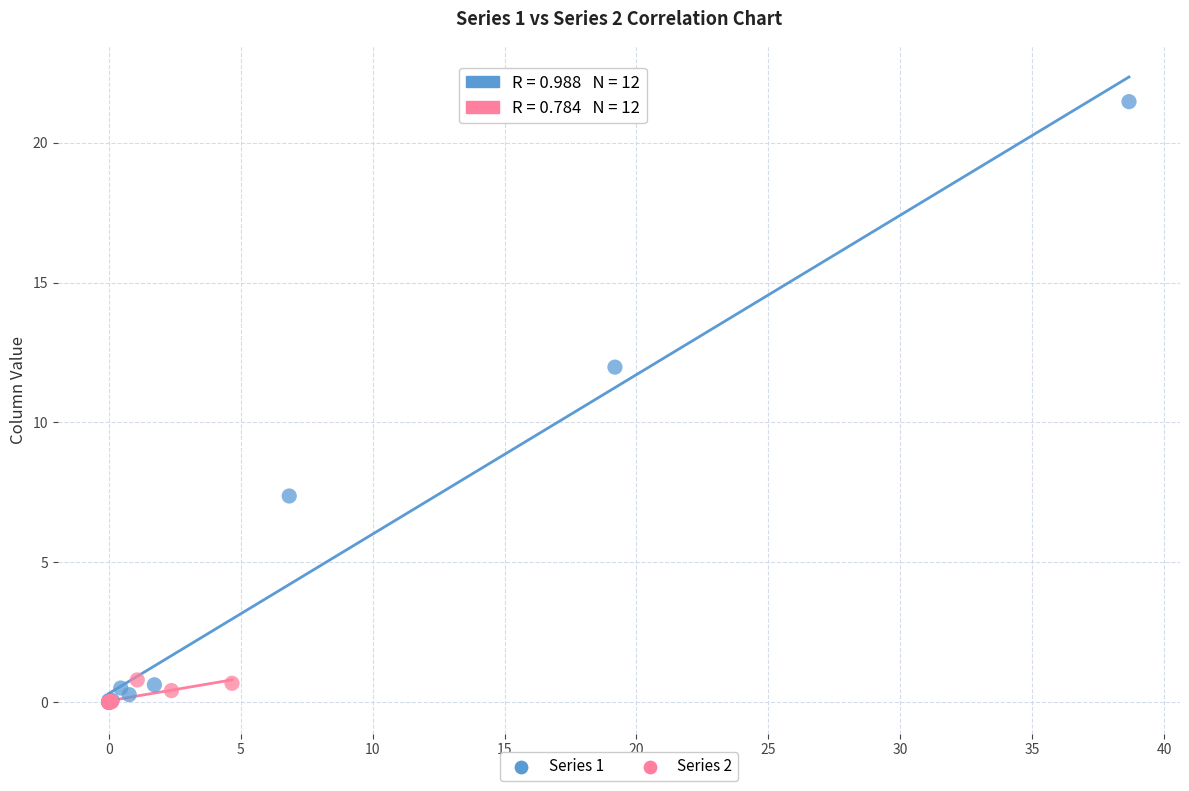

Which series has the largest Y range (max minus min)?

Series 1